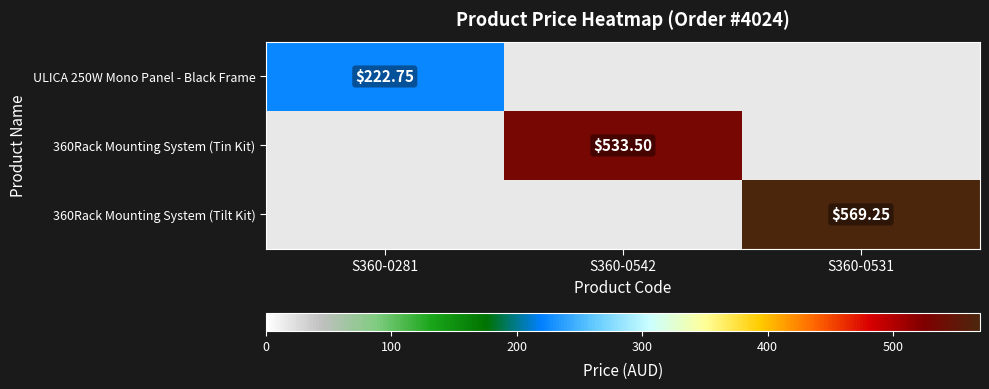

Is it true that ULICA 250W Mono Panel - Black Frame equals 332.7 at S360-0281?

False